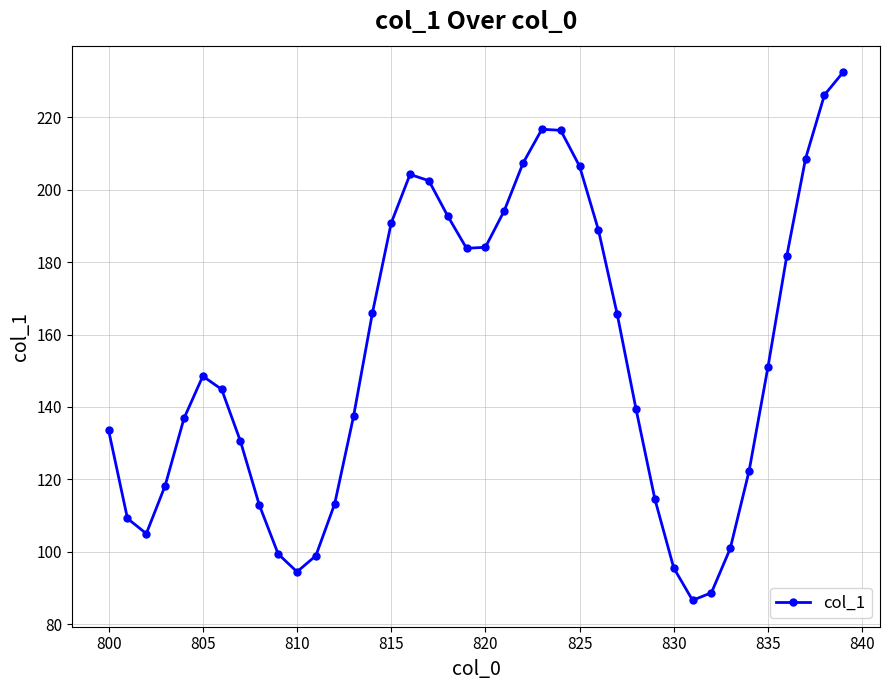

How many points are lower than both their immediate neighbors (excluding endpoints)?

4